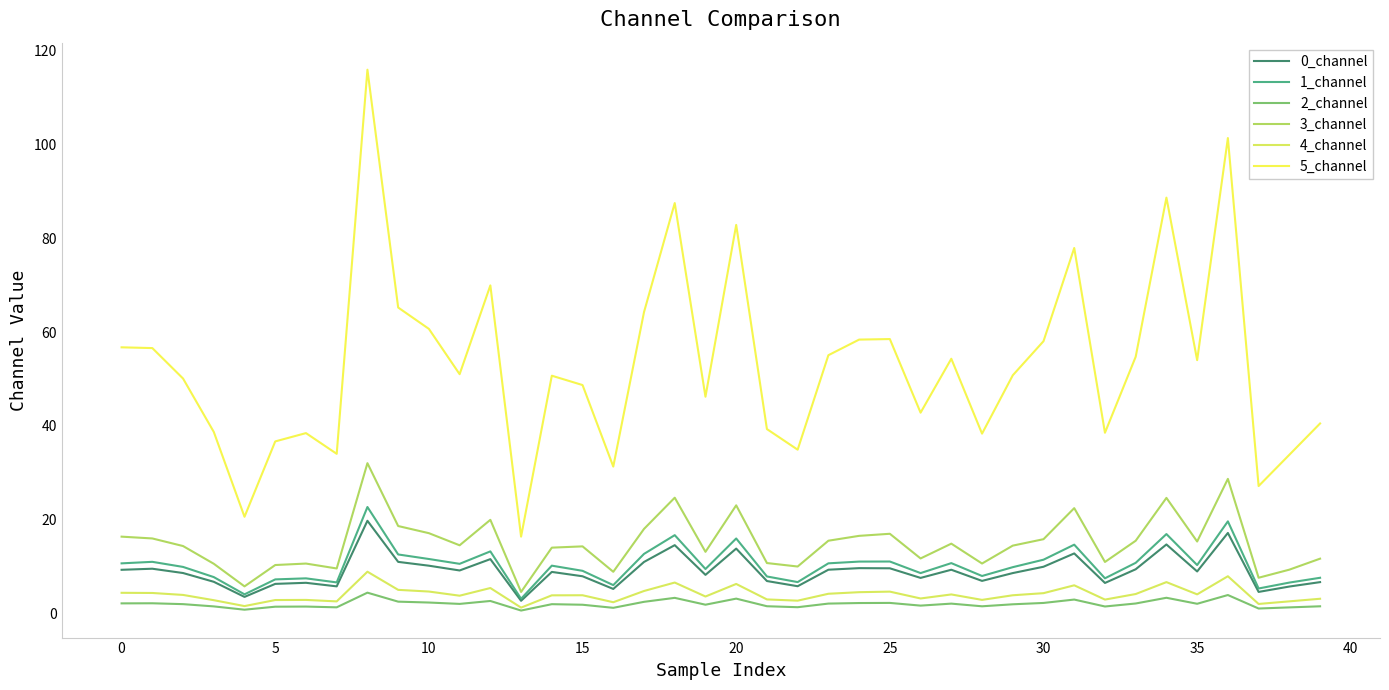

Does the chart have visible grid lines?

No